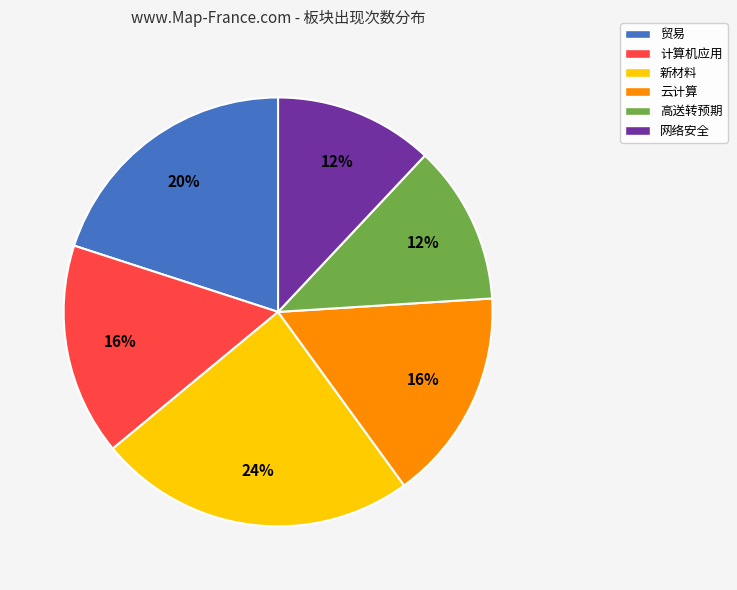

Count the number of slices in the pie.

6